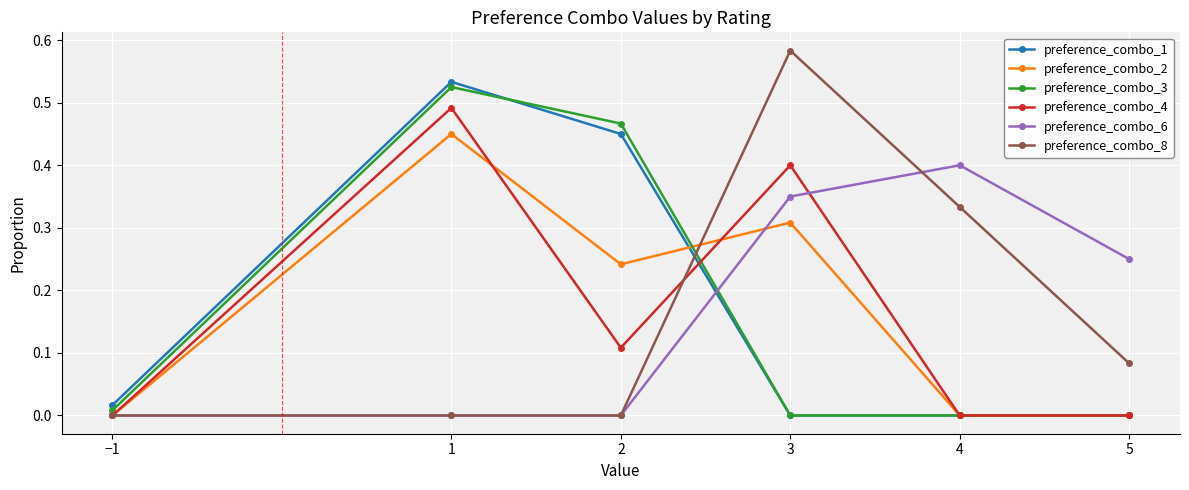

Is the value of preference_combo_3 at 2 greater than the value of preference_combo_8 at 5?

Yes